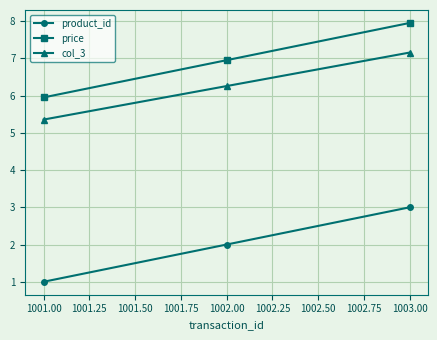

Is it true that product_id equals 2.0 at 1002.00?

True